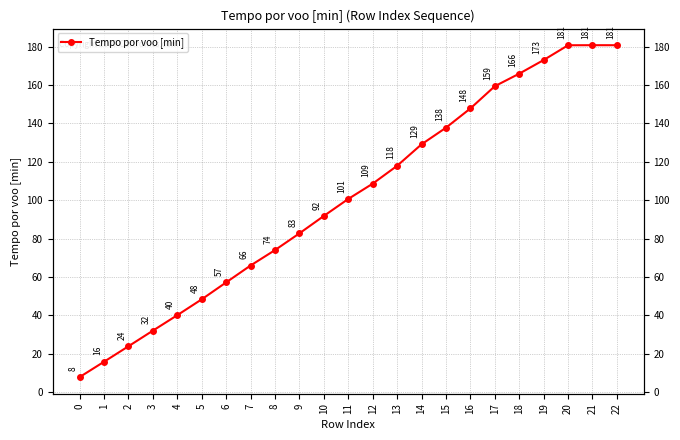

What is the ratio of the value at 4 to the value at 8?

0.5